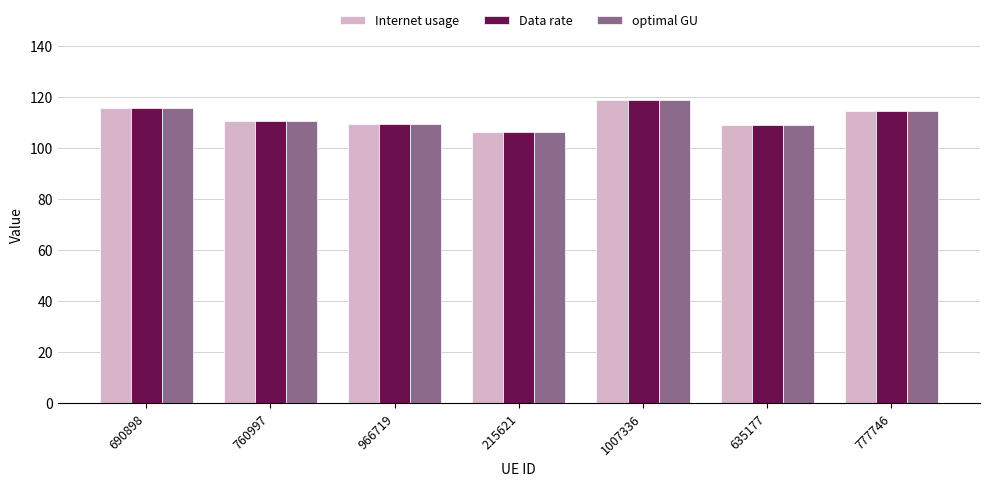

How many series are shown in this chart?

3